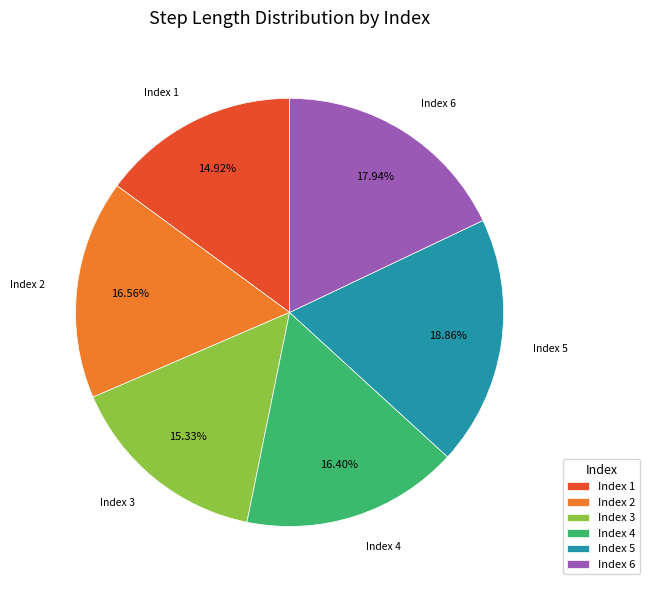

How many slices are in this pie chart?

6